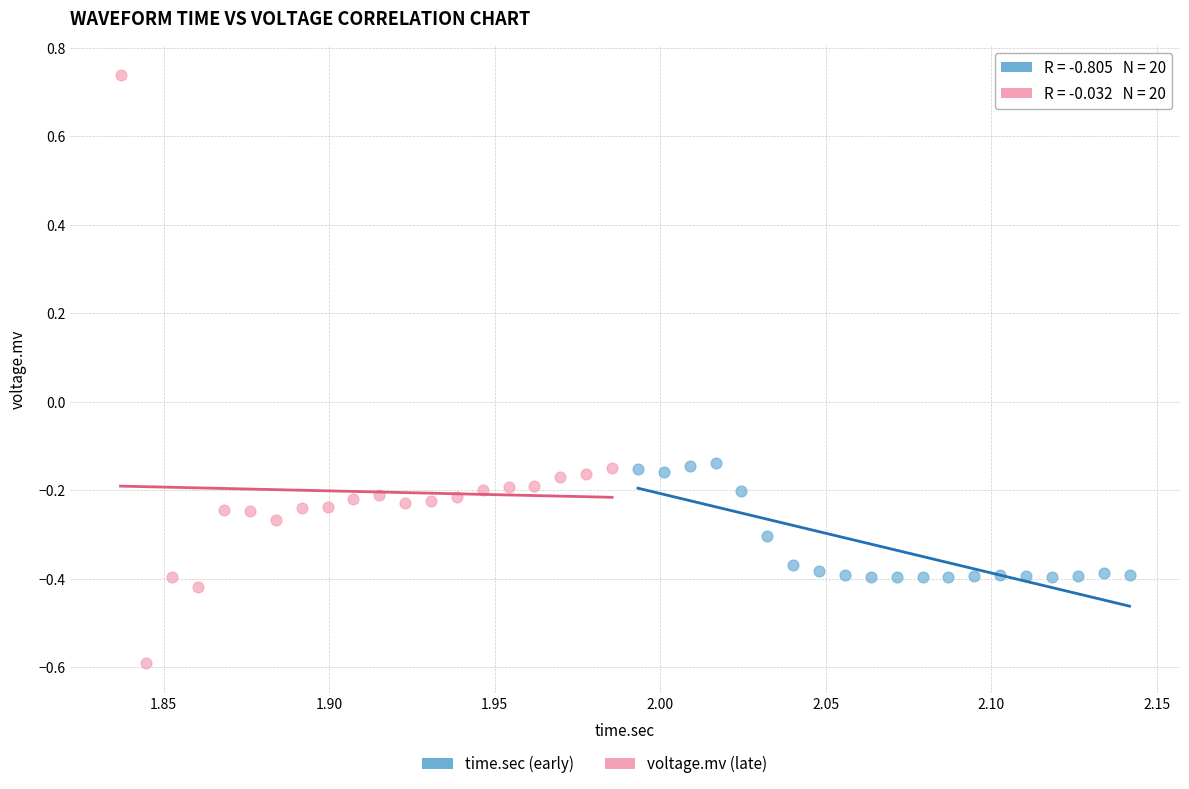

Which series reaches the maximum Y coordinate?

voltage.mv (late)